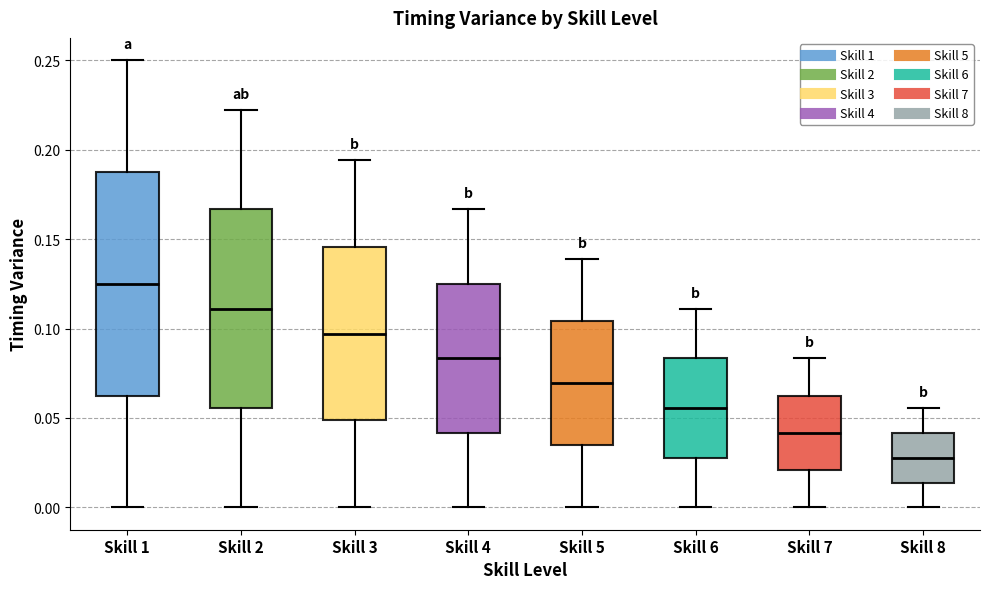

Which box has the lowest median line?

Skill 8